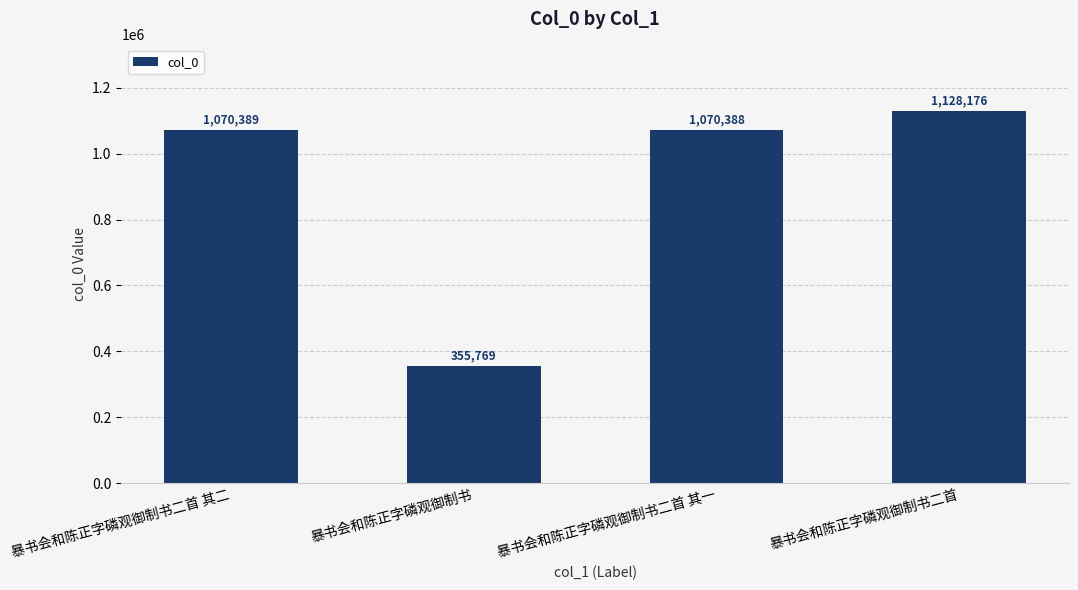

What is the greatest value displayed?

1128176